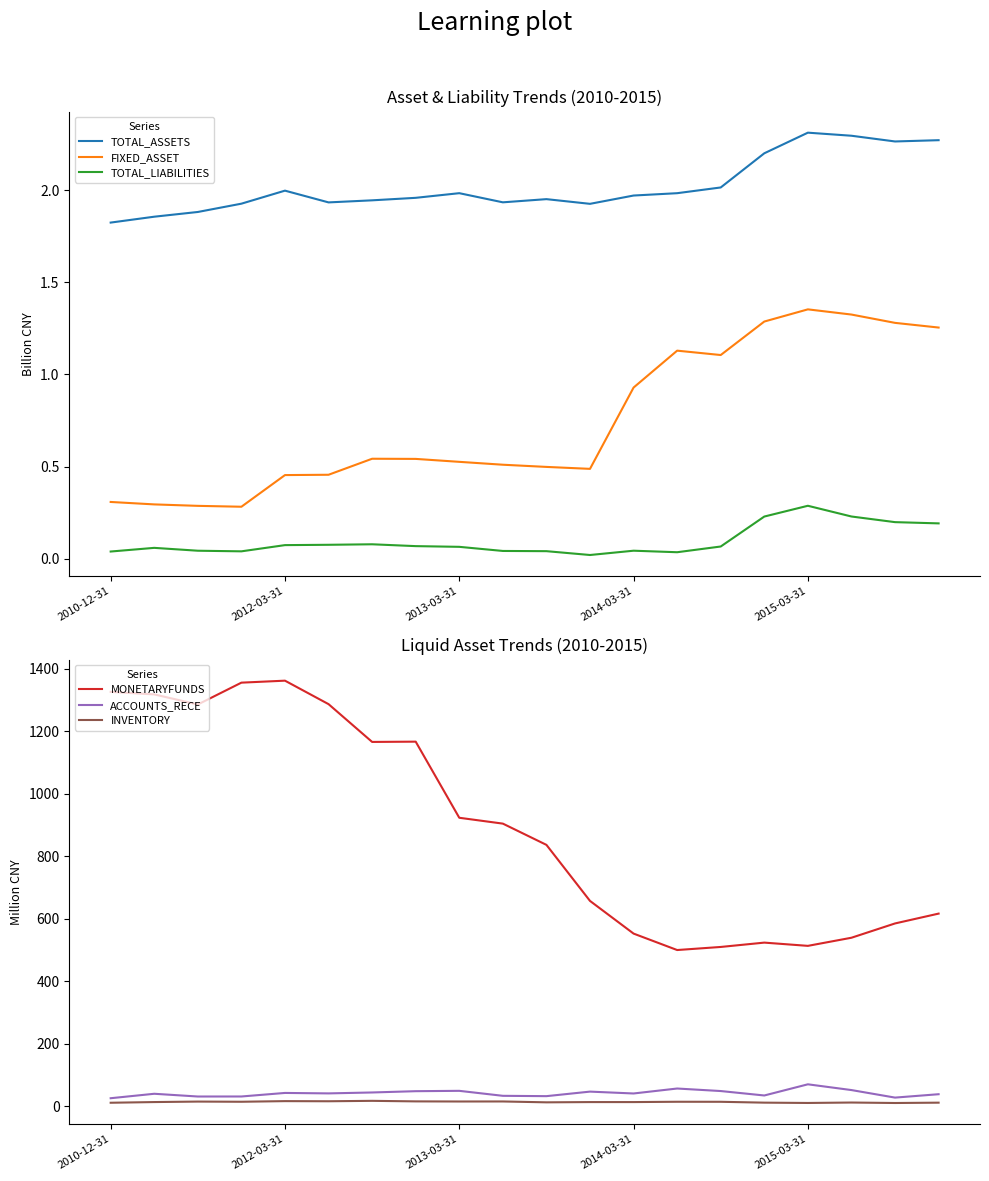

What are all the series names shown in the legend?

TOTAL_ASSETS, FIXED_ASSET, TOTAL_LIABILITIES, MONETARYFUNDS, ACCOUNTS_RECE, INVENTORY